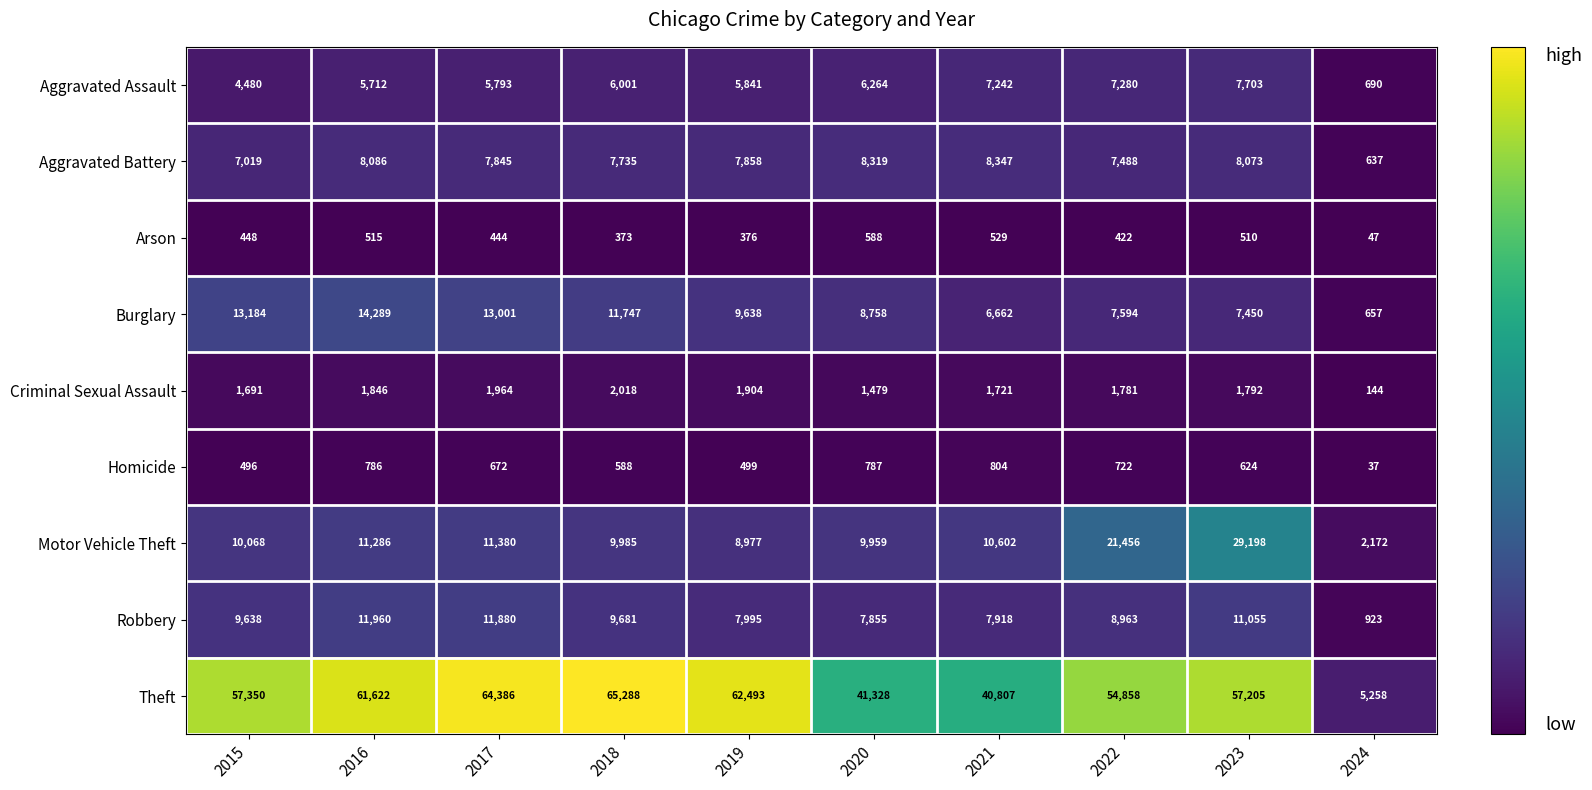

How many series are shown in this chart?

9